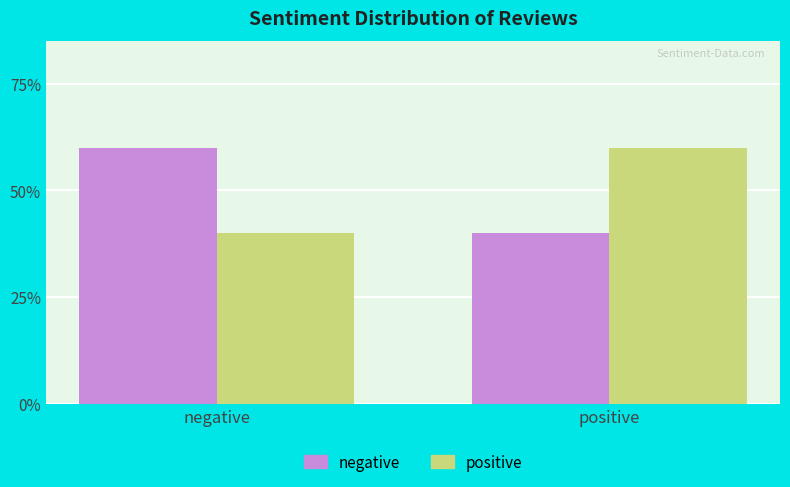

What is the greatest value displayed?

60